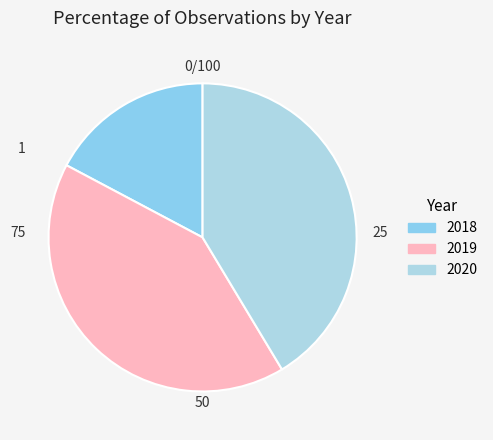

What is the ratio of the value at 2019 to the value at 2020?

1.0